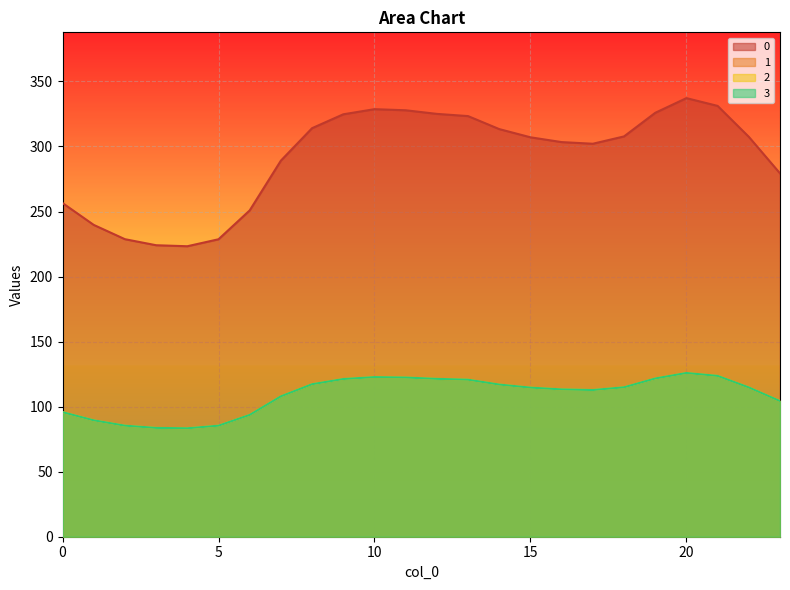

At which category is the sum across all series the highest?

20